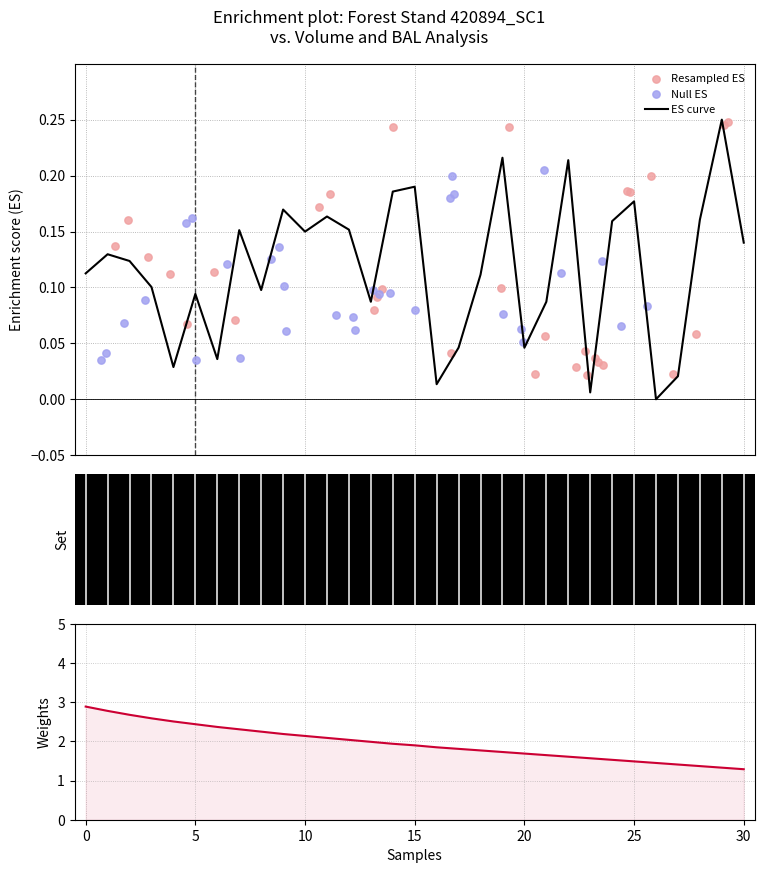

Is the value of Null ES at 20 greater than the value of Resampled ES at 20?

No